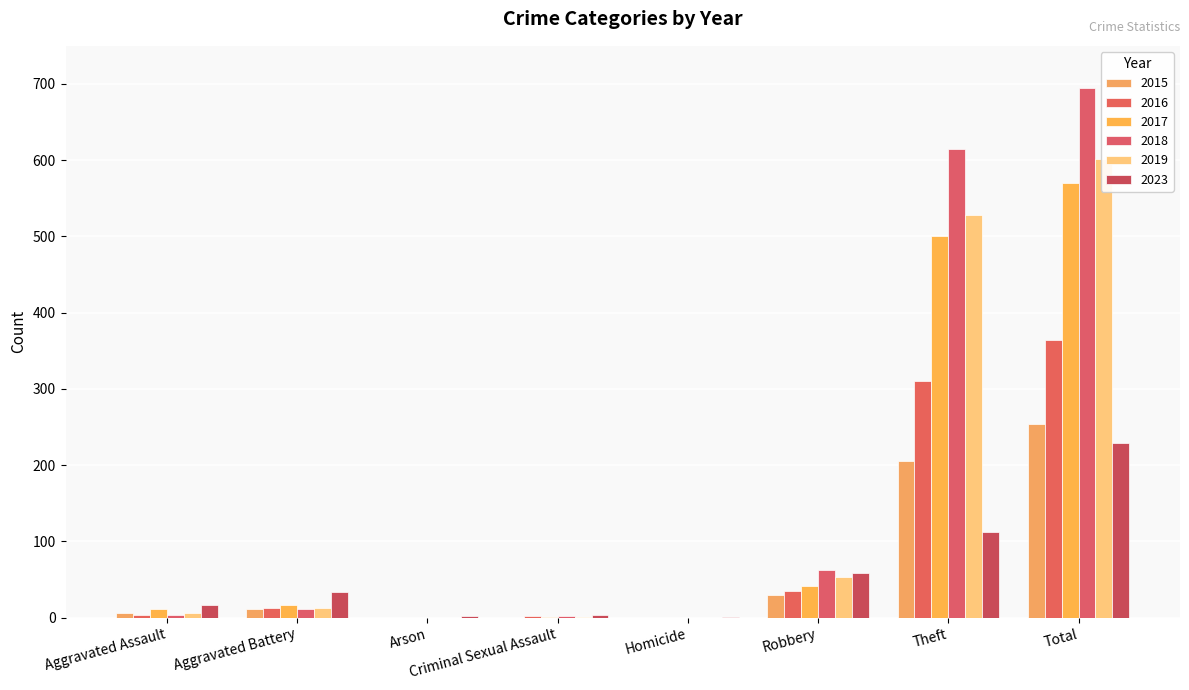

At which category does the chart reach its minimum across all series?

Arson